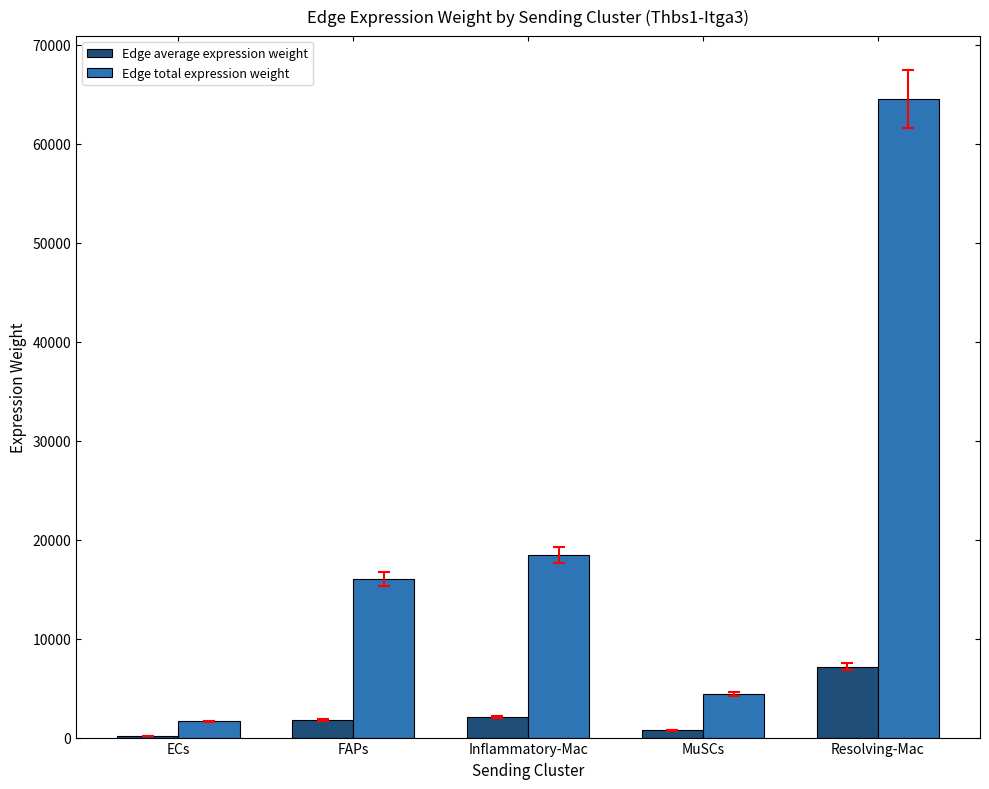

Is it true that Edge total expression weight equals 26813.9 at Resolving-Mac?

False